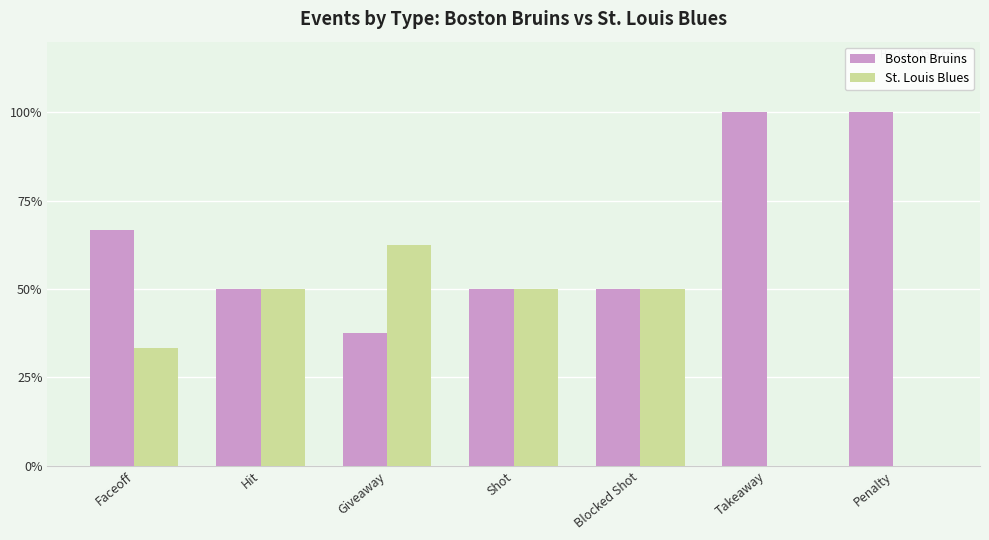

What is the sum of the Boston Bruins values at Shot and Hit?

100.0